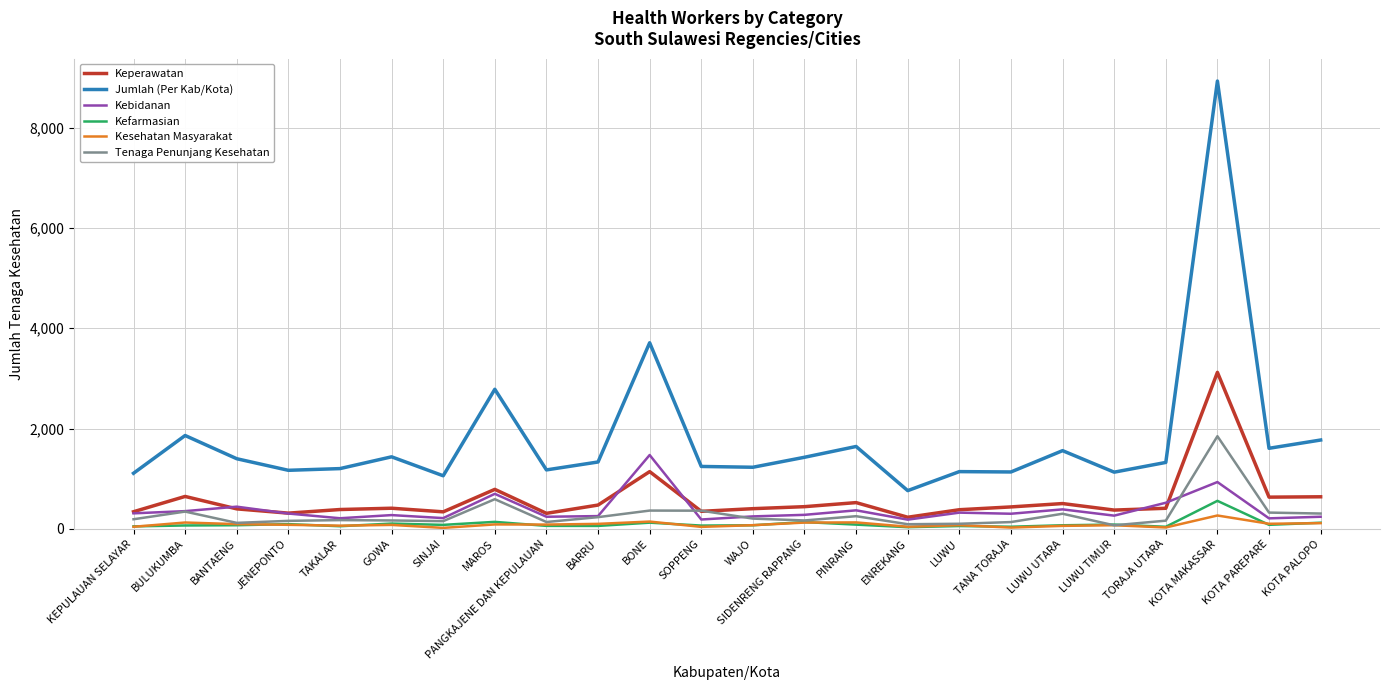

At which category is the sum across all series the highest?

KOTA MAKASSAR